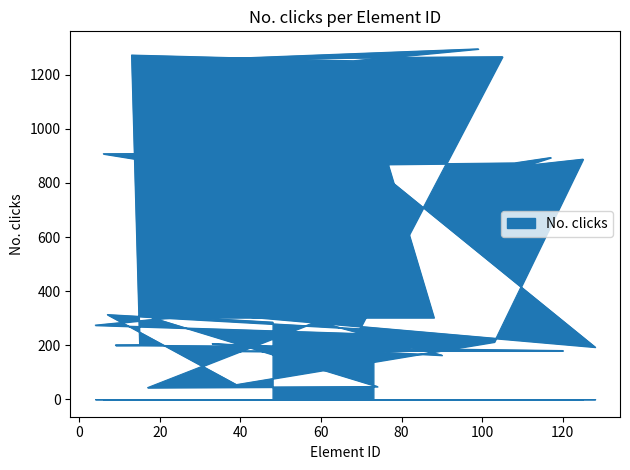

Rank the categories by value from lowest to highest.

17, 74, 39, 90, 73, 119, 32, 120, 82, 128, 52, 9, 15, 33, 103, 69, 81, 4, 48, 59, 18, 88, 25, 7, 20, 30, 111, 72, 108, 16, 125, 117, 76, 6, 46, 68, 36, 105, 13, 99